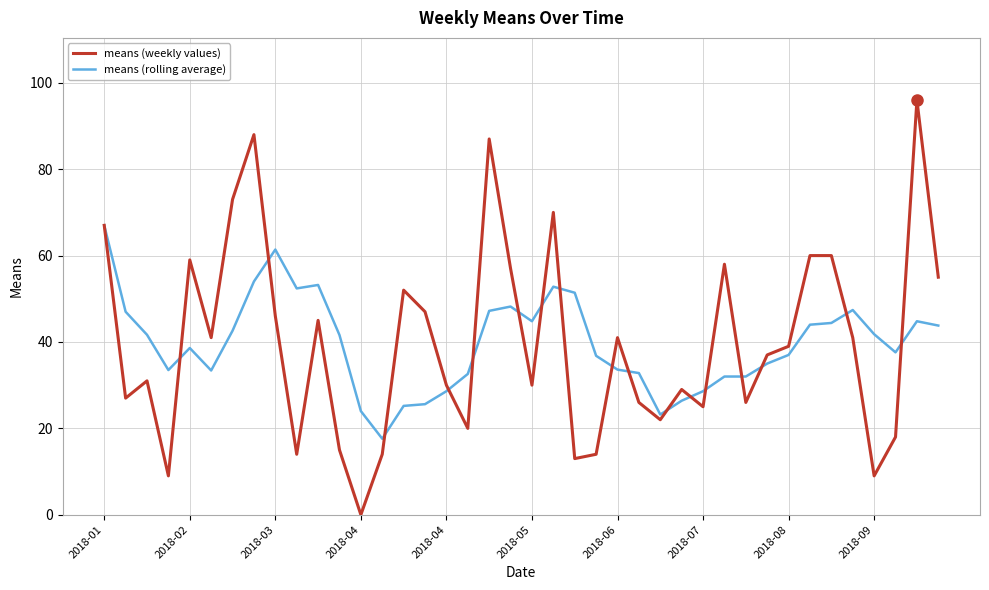

Is this an area chart (filled region under the line)?

No